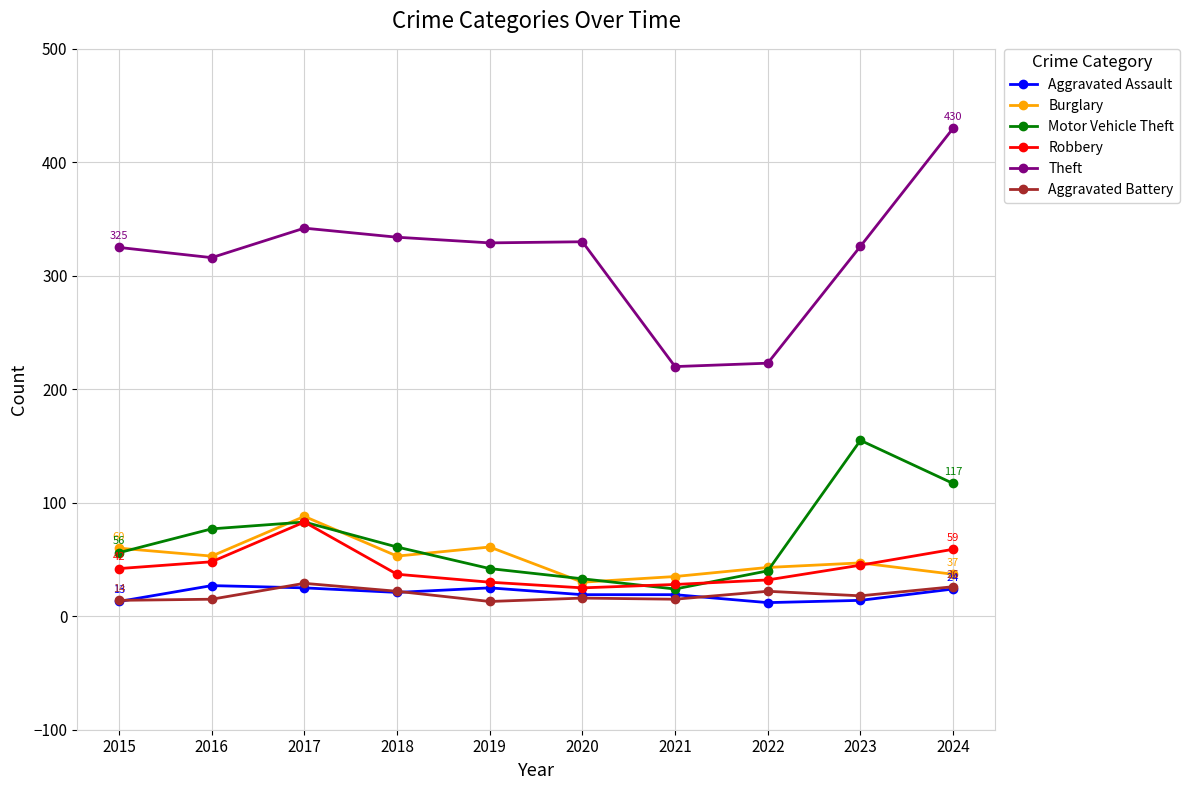

What is the spread (max minus min) of values at 2019?

316